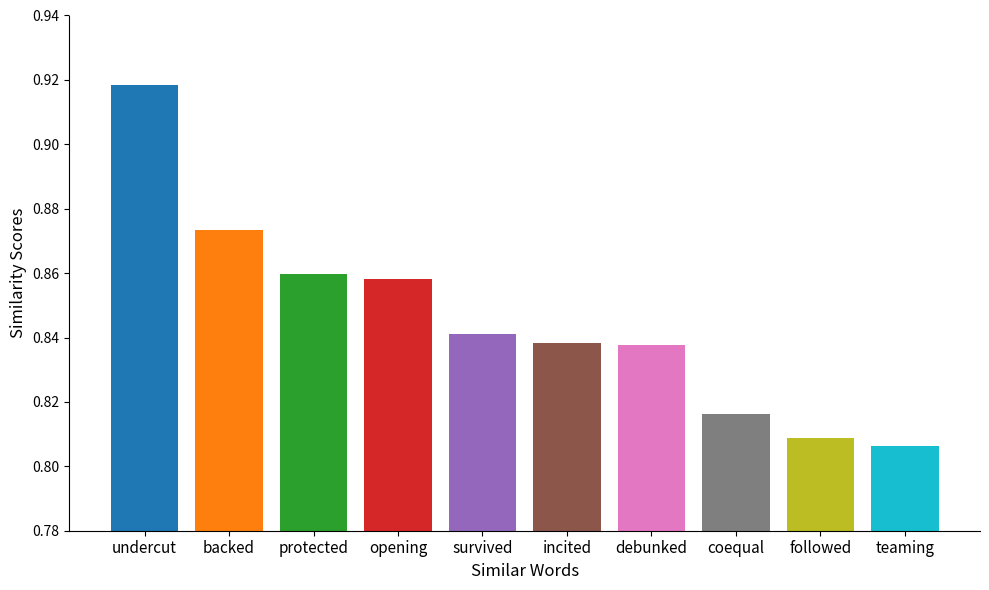

At which category does the chart reach its peak across all series?

undercut